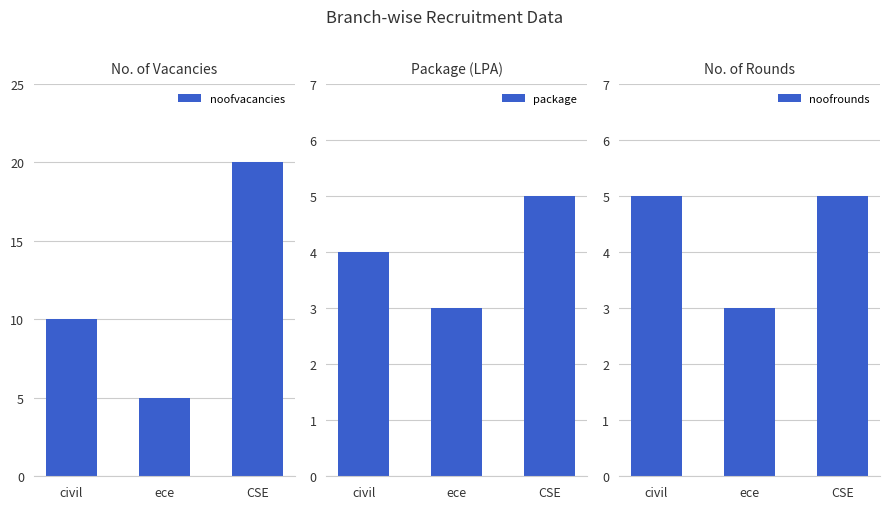

Reading left to right, list all the values displayed in this chart.

noofvacancies: 10	5	20
package: 4	3	5
noofrounds: 5	3	5